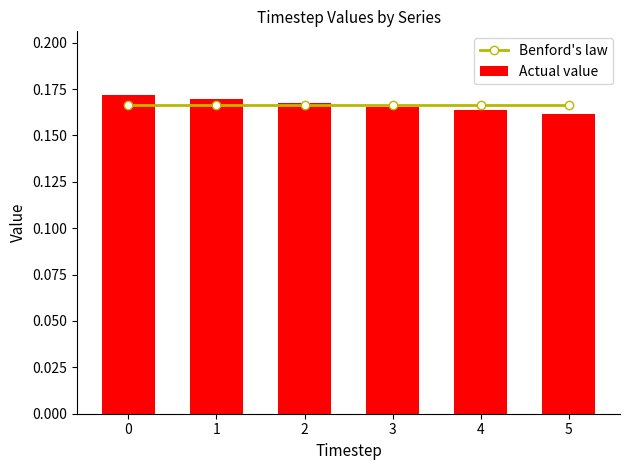

True or false: Benford's law has a value of 0.2 at 1.

True